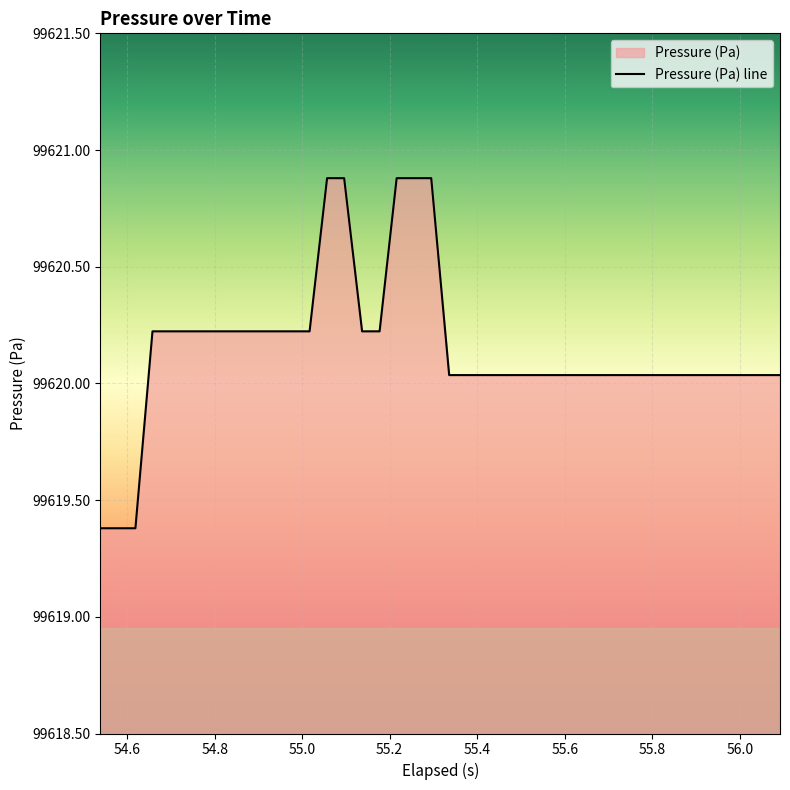

What is the maximum value shown in the chart?

99620.9